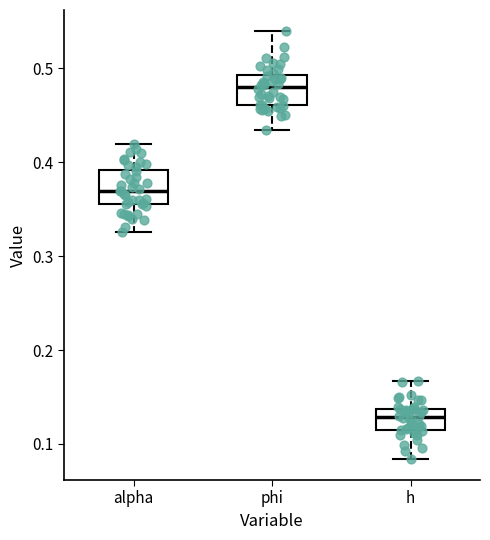

Reading left to right, transcribe this box plot: for each box, give where its median line is, the range the box spans, and where its two whiskers end, as read against the y-axis. The values are not printed on the chart, so give them approximately, as read against the axis.

alpha: median 0.37, box 0.36 to 0.39, whiskers 0.33 to 0.42
phi: median 0.48, box 0.46 to 0.49, whiskers 0.43 to 0.54
h: median 0.13, box 0.11 to 0.14, whiskers 0.08 to 0.17